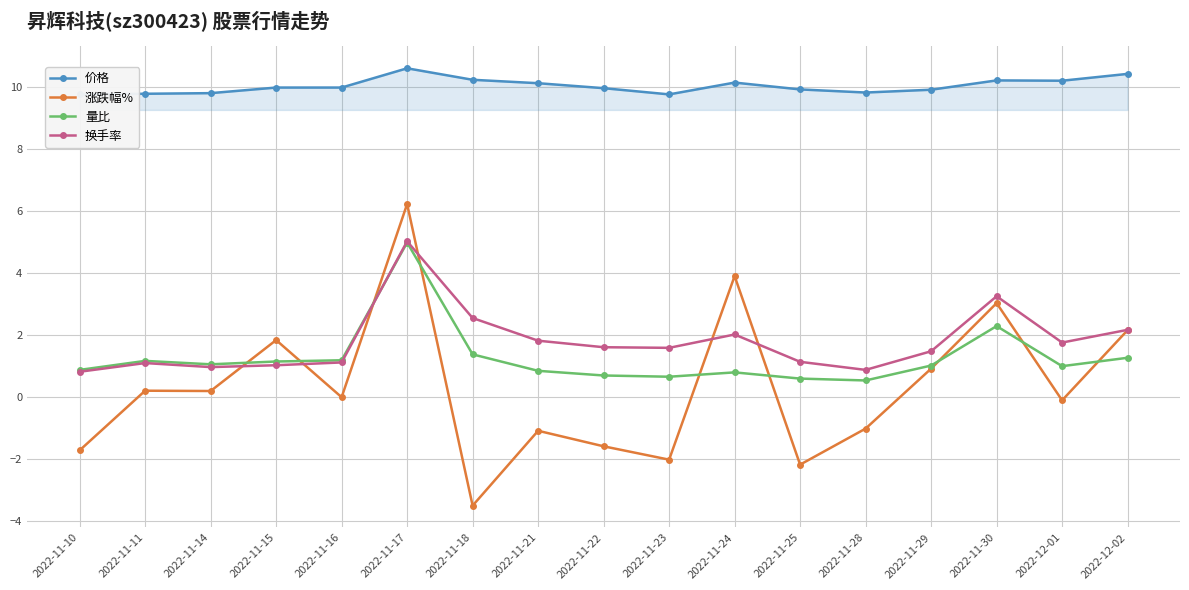

Where is the first local minimum for 价格?

2022-11-23